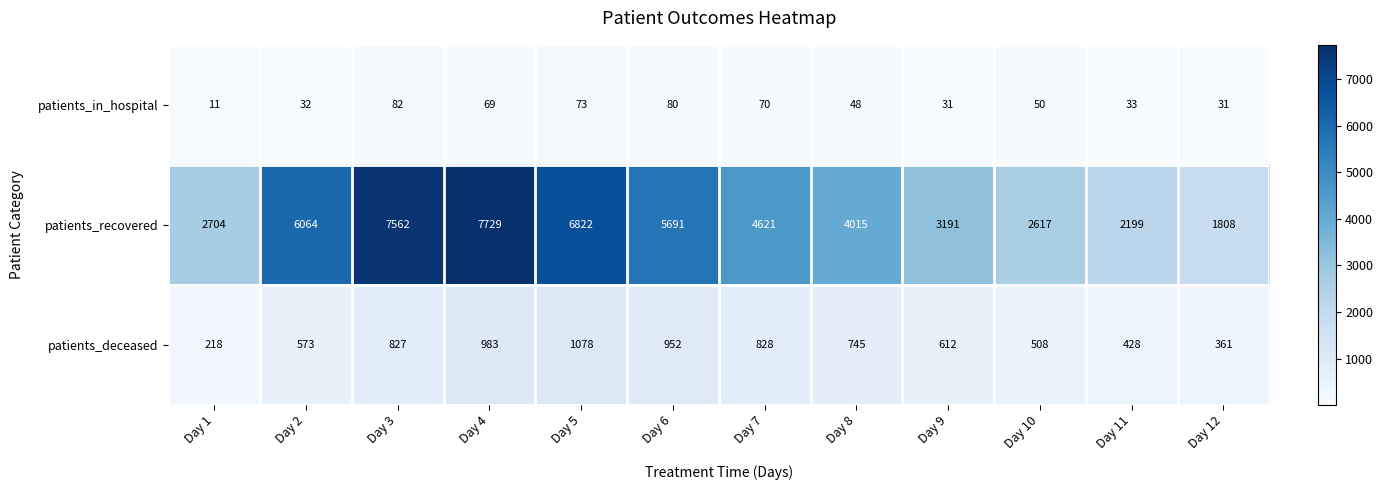

Is it true that patients_recovered equals 2617 at Day 10?

True